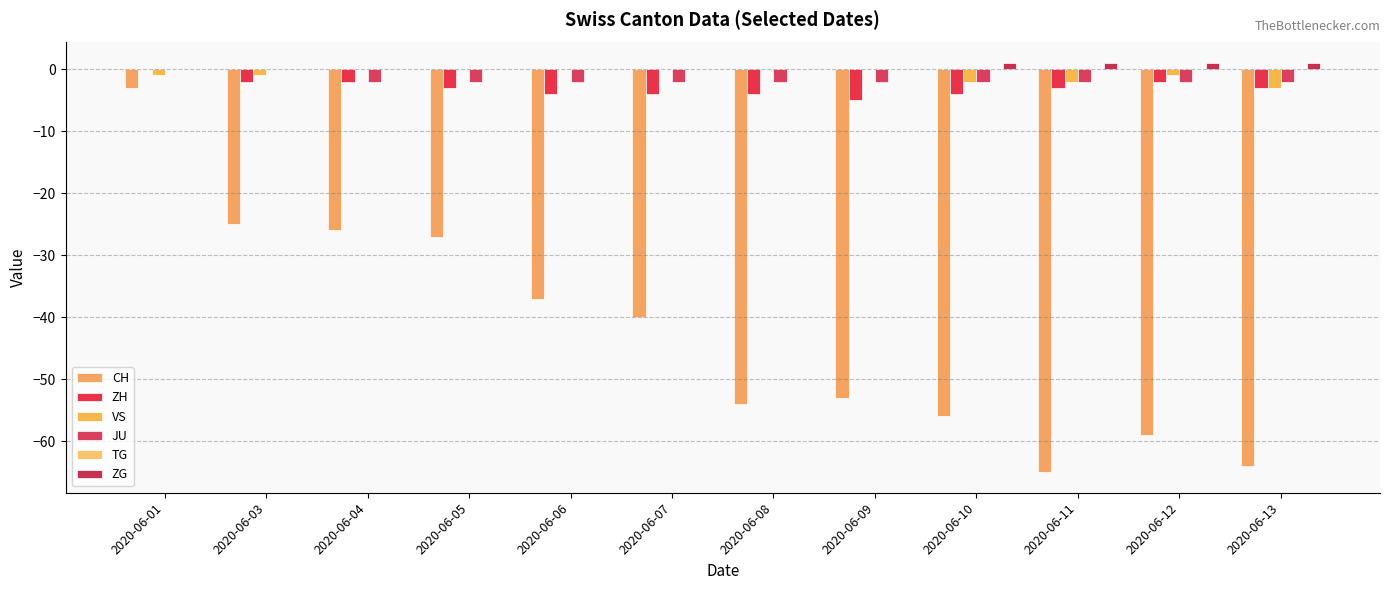

Read the ZG value at 2020-06-11.

1